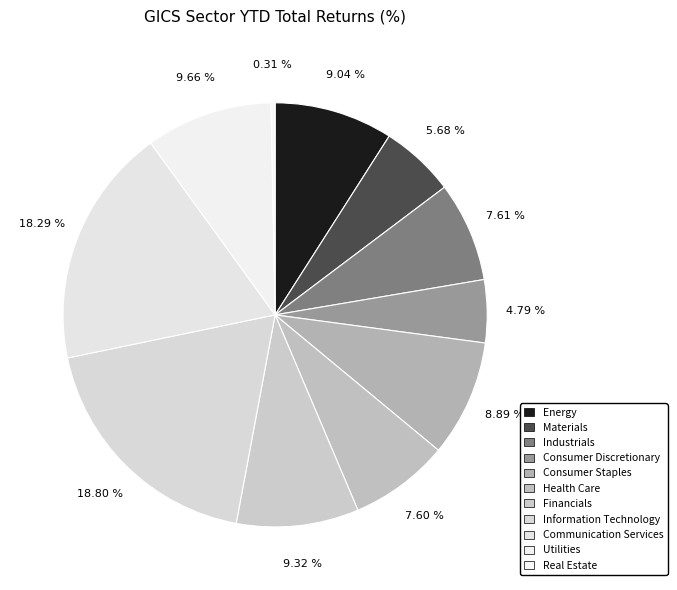

Which category has the smallest portion of the pie?

Real Estate